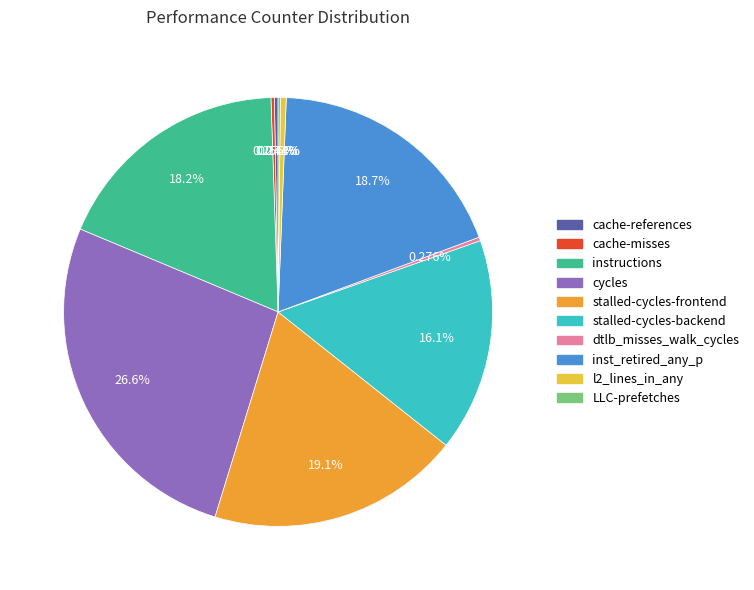

Is stalled-cycles-backend the majority of the pie?

No